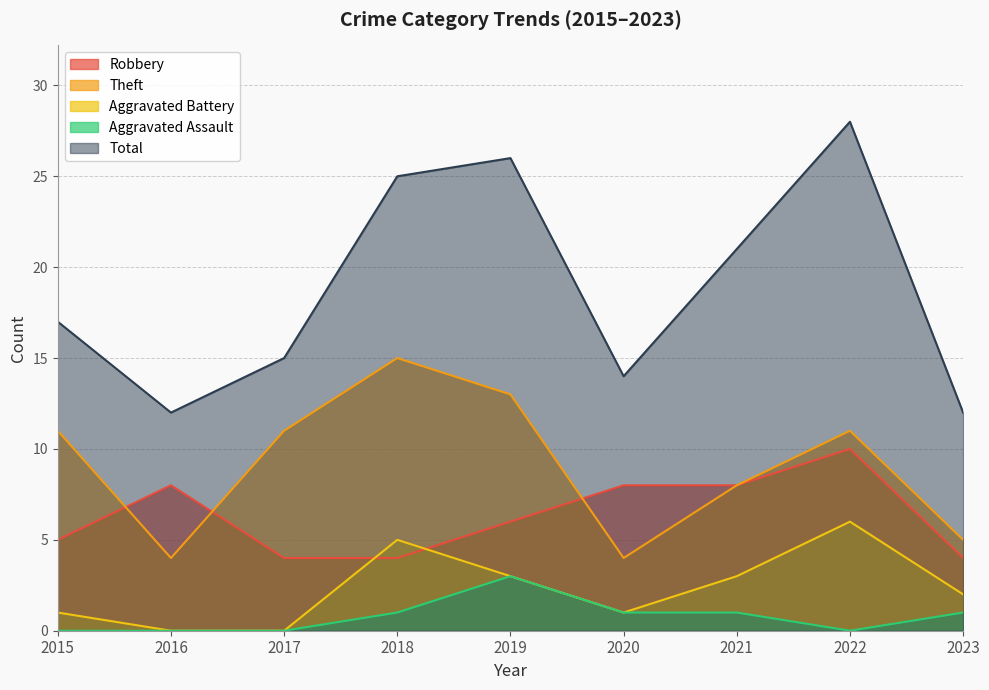

Count the Robbery values in the range 4 to 8.

8